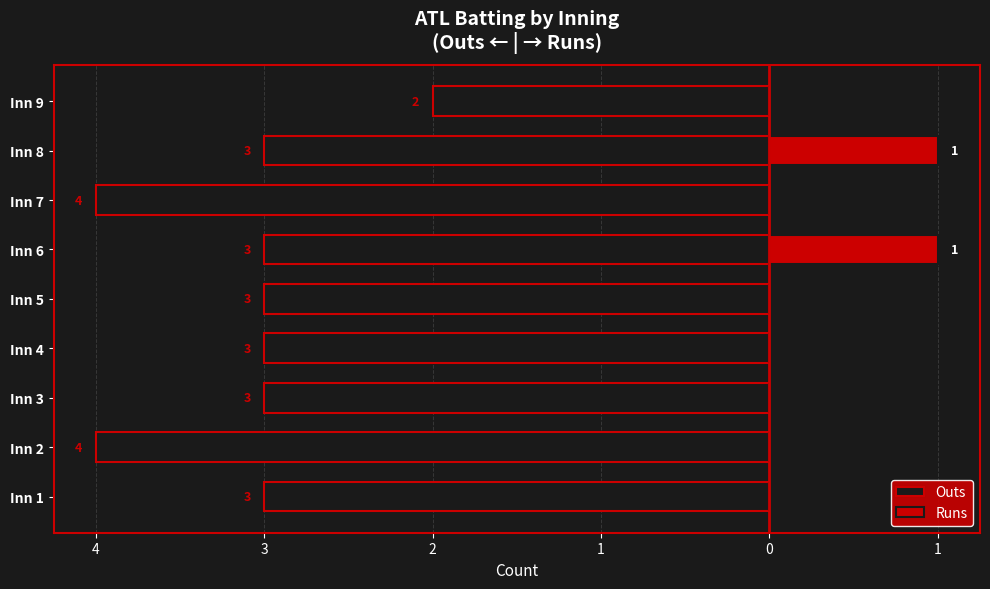

True or false: Outs has a value of -3 at Inn 9.

False